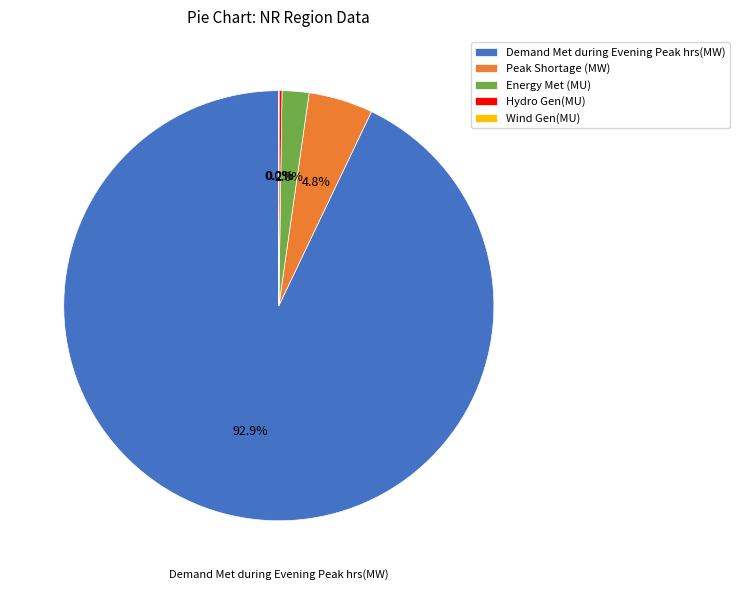

What portion of the pie excludes Energy Met (MU)?

98.0%